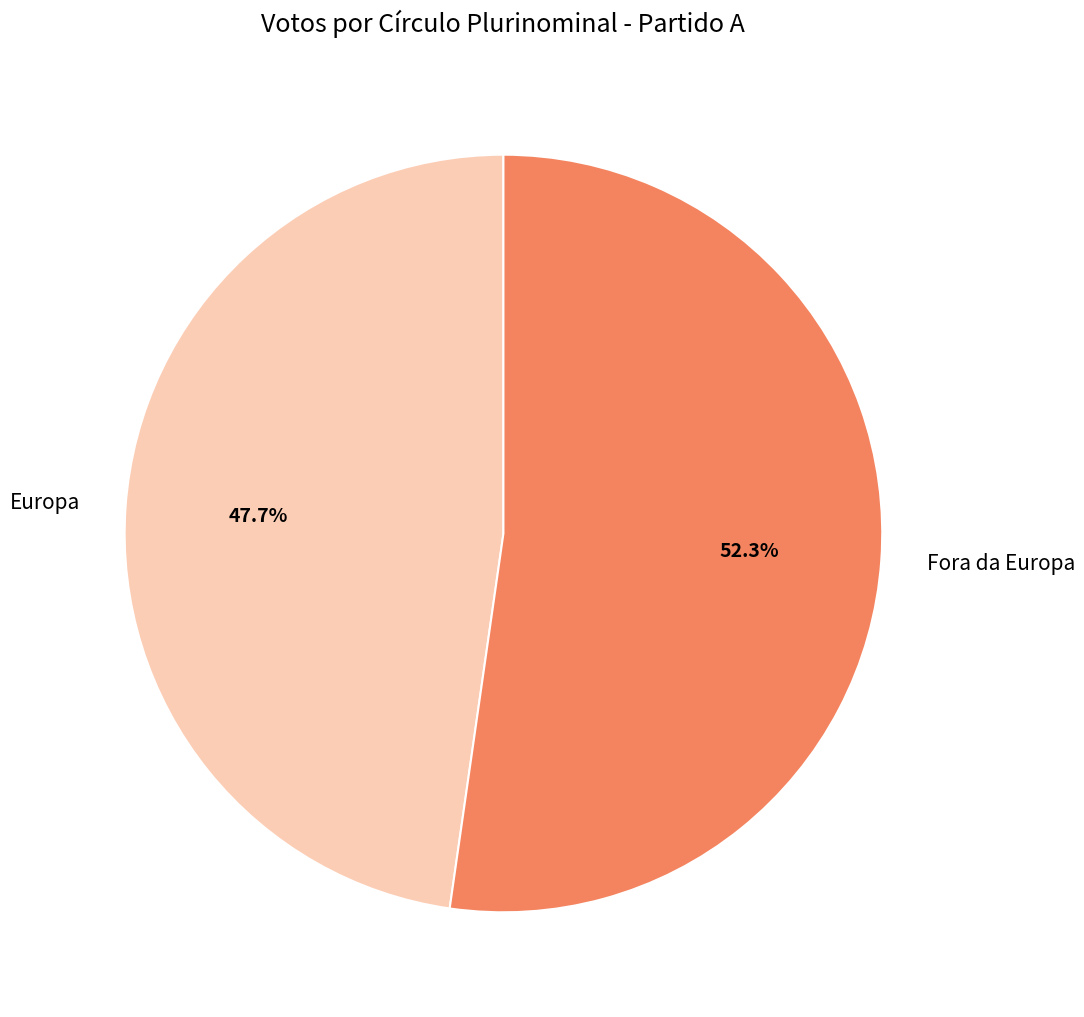

Count the number of slices in the pie.

2